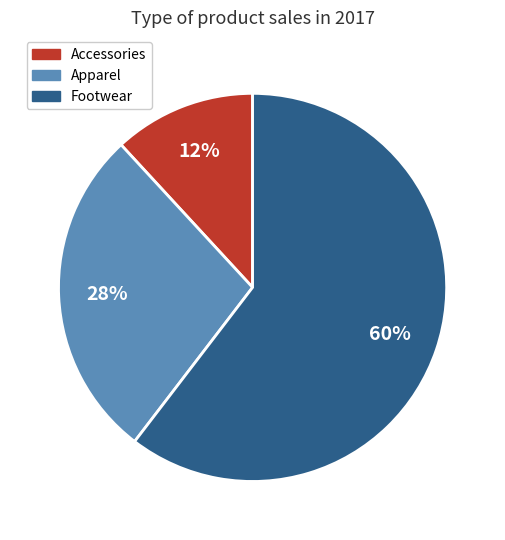

What is the ratio of the value at Apparel to the value at Footwear?

0.5